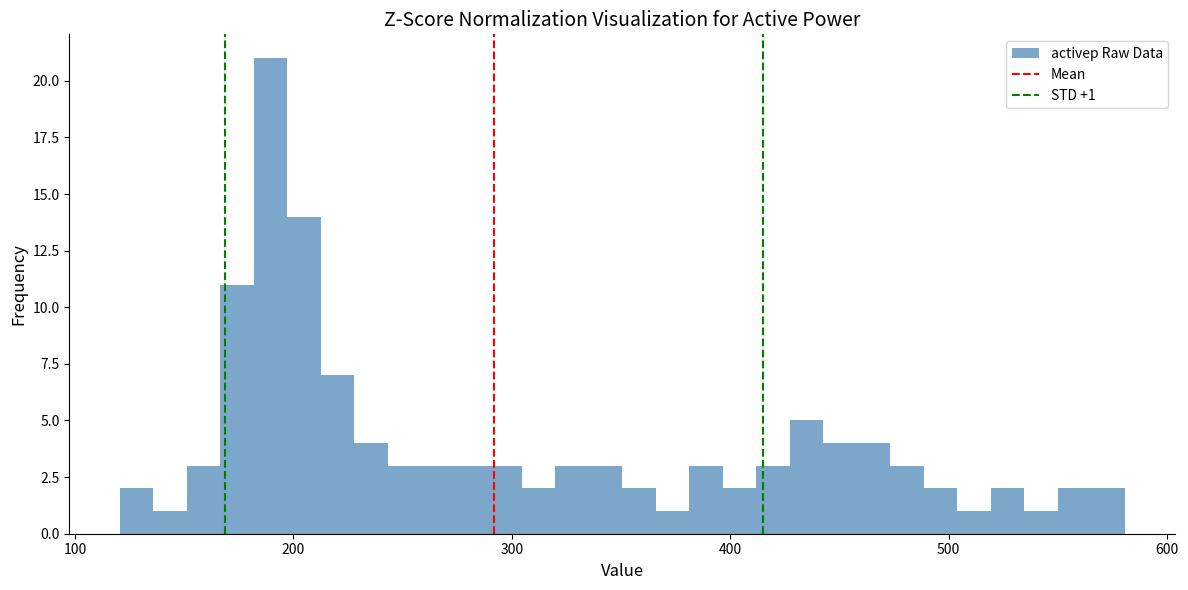

Around what value on the x-axis is the tallest bar? Give the approximate position of its centre, as read against the axis.

190